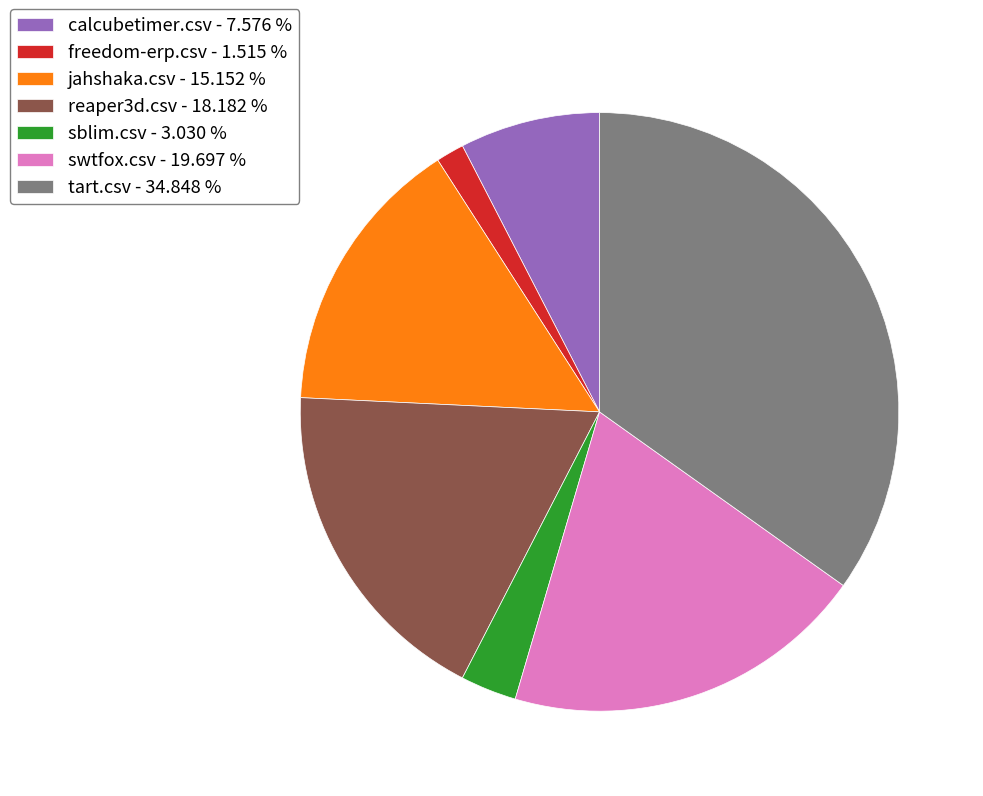

Does any single category account for the majority?

No